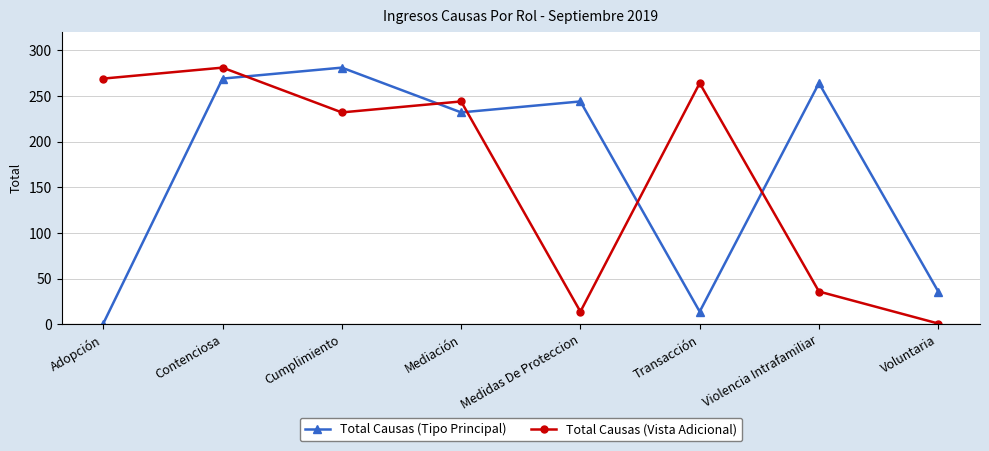

Is the value of Total Causas (Tipo Principal) at Violencia Intrafamiliar greater than the value of Total Causas (Vista Adicional) at Violencia Intrafamiliar?

Yes